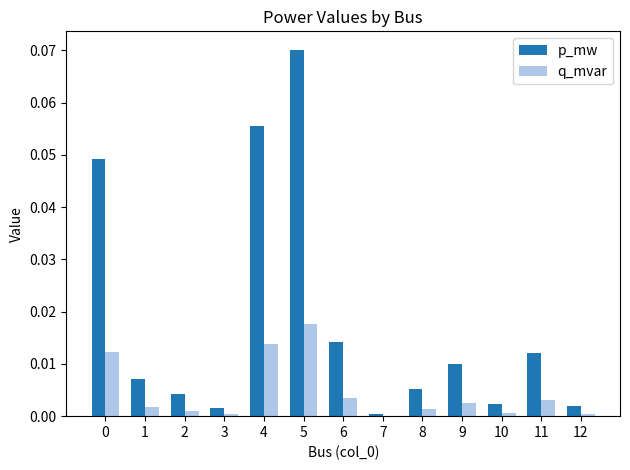

Which series changed the most between 3 and 5?

p_mw